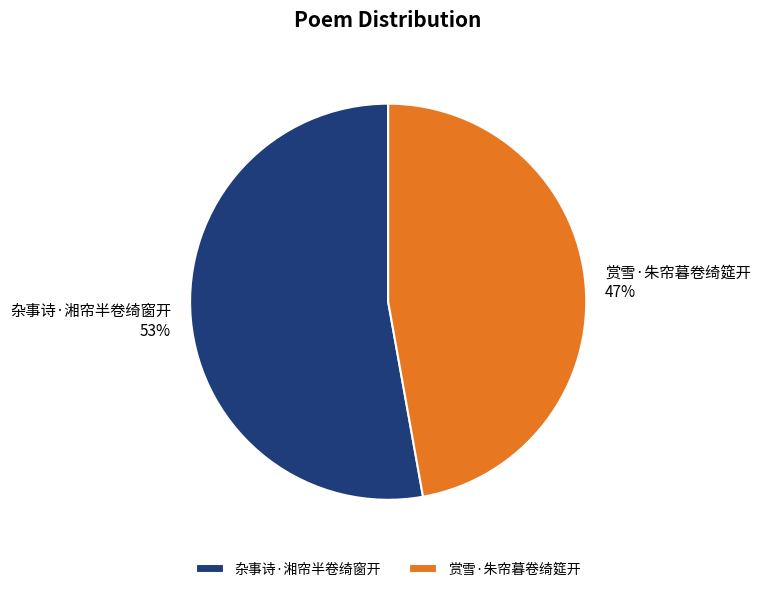

Which slice represents more than half of the pie?

杂事诗·湘帘半卷绮窗开